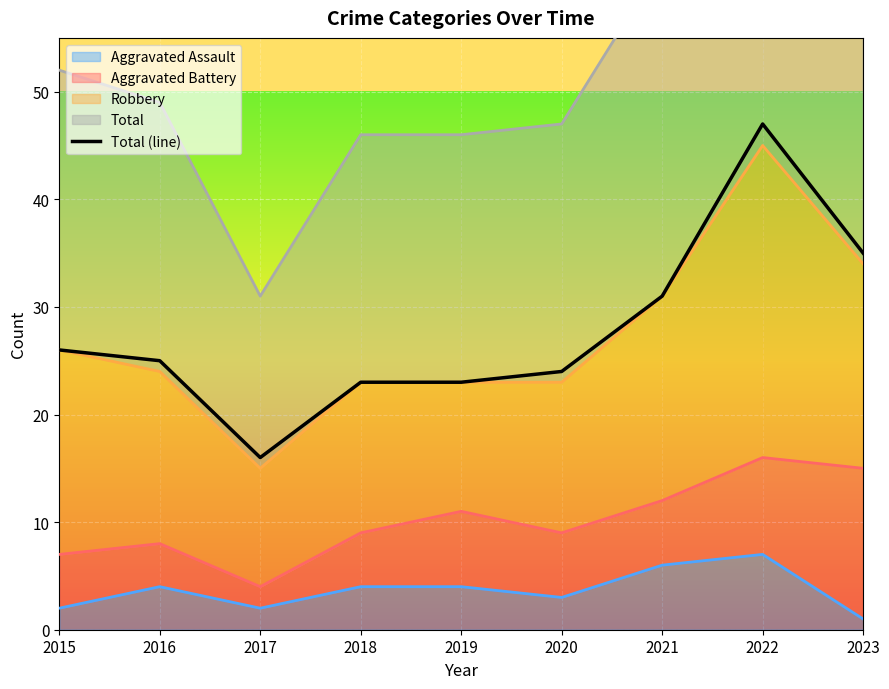

How many points are higher than both their immediate neighbors (excluding endpoints)?

1